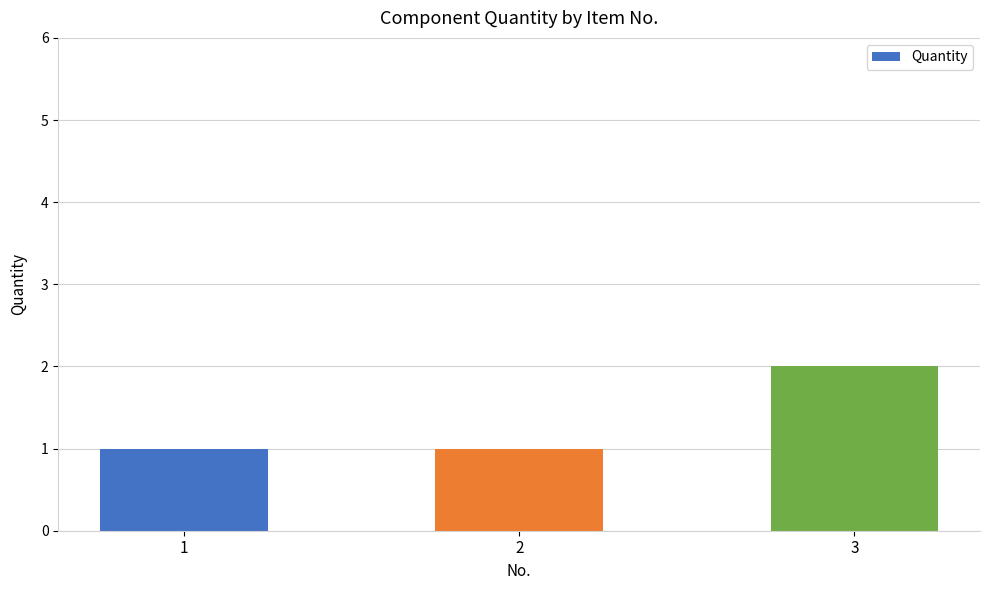

What is the change in value from 1 to 3?

+1